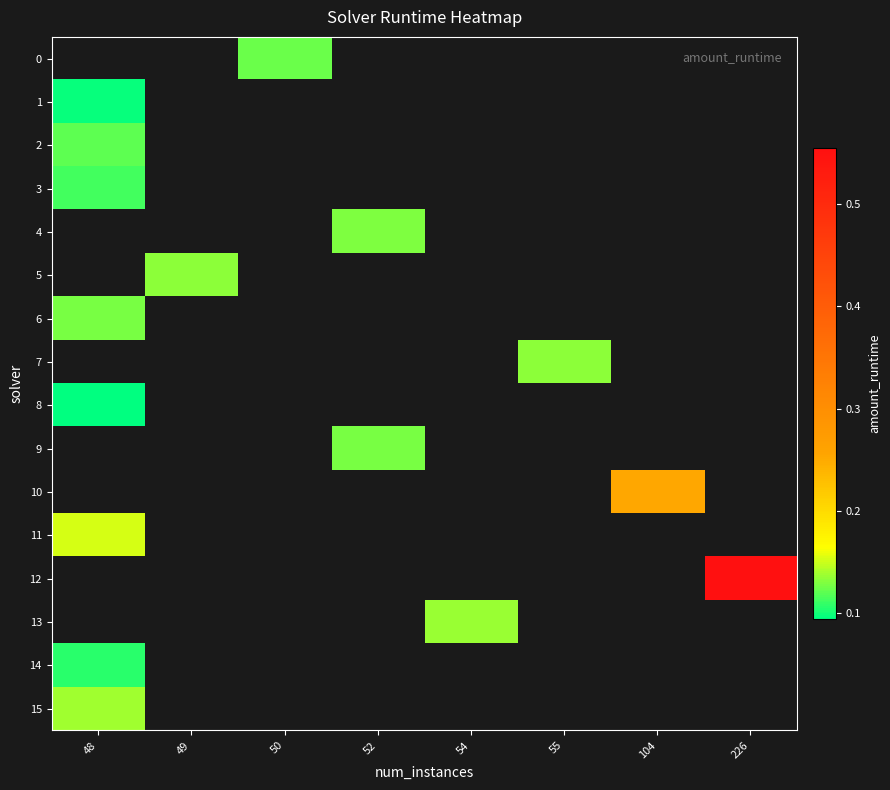

What is the minimum value for row_3?

0.1